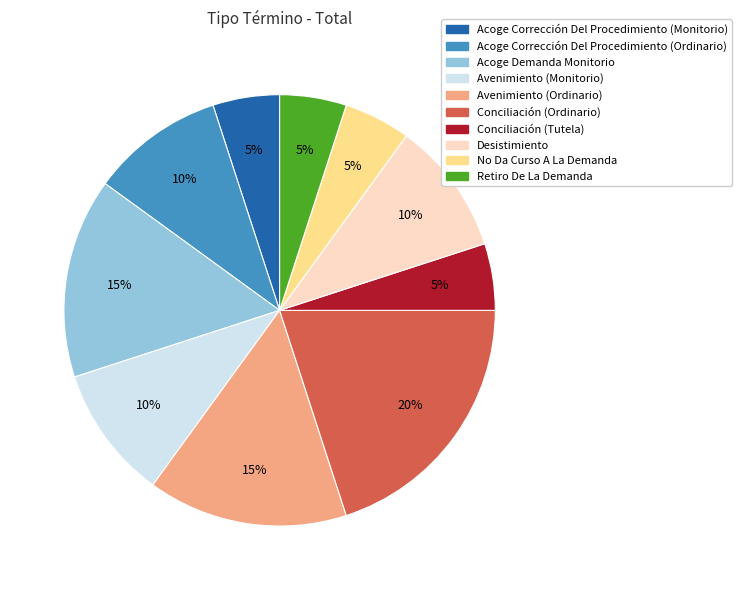

To the nearest percent, what is the combined percentage of Avenimiento (Ordinario) and Acoge Corrección Del Procedimiento (Monitorio)?

20%